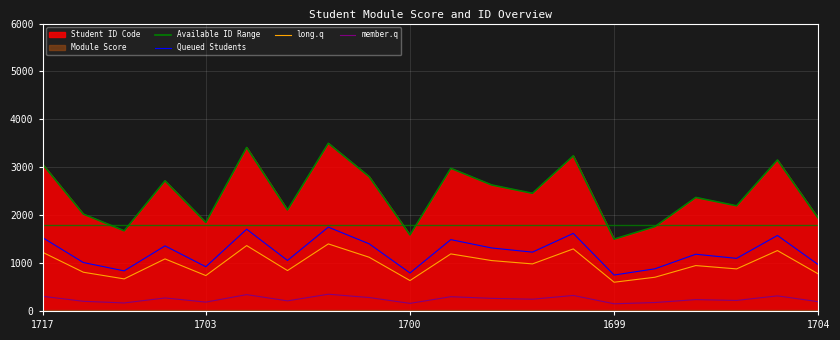

What position from the right is 7?

13